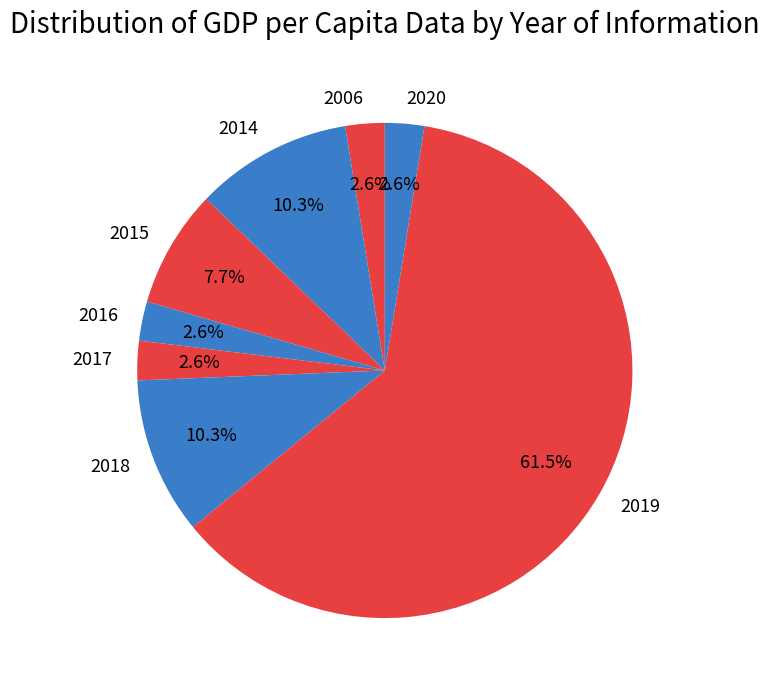

True or false: 2016 accounts for 3% of the total.

True